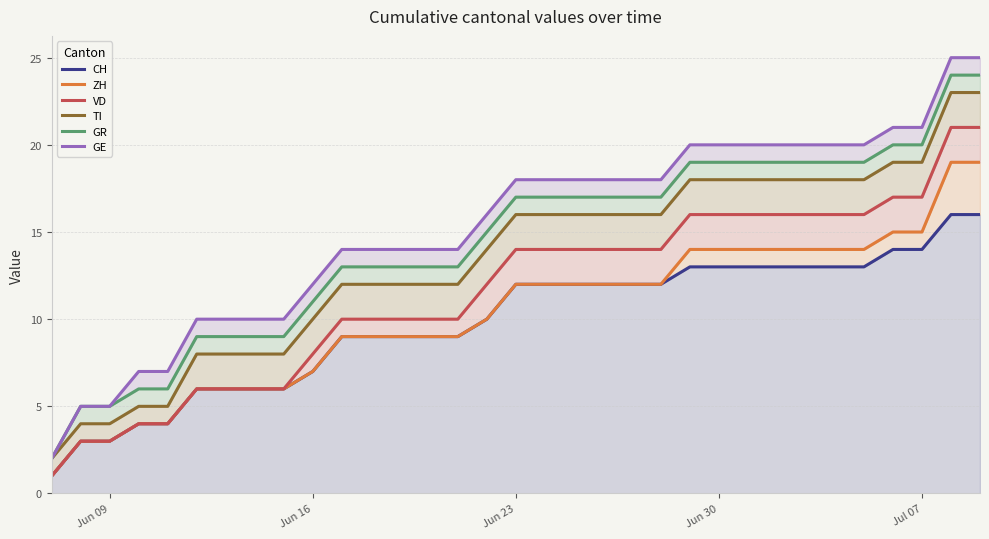

Reading right to left, list all the values displayed in this chart.

CH: 16	16	14	14	13	13	13	13	13	13	13	12	12	12	12	12	12	10	9	9	9	9	9	7	6	6	6	6	4	4	3	3	1
ZH: 19	19	15	15	14	14	14	14	14	14	14	12	12	12	12	12	12	10	9	9	9	9	9	7	6	6	6	6	4	4	3	3	1
VD: 21	21	17	17	16	16	16	16	16	16	16	14	14	14	14	14	14	12	10	10	10	10	10	8	6	6	6	6	4	4	3	3	1
TI: 23	23	19	19	18	18	18	18	18	18	18	16	16	16	16	16	16	14	12	12	12	12	12	10	8	8	8	8	5	5	4	4	2
GR: 24	24	20	20	19	19	19	19	19	19	19	17	17	17	17	17	17	15	13	13	13	13	13	11	9	9	9	9	6	6	5	5	2
GE: 25	25	21	21	20	20	20	20	20	20	20	18	18	18	18	18	18	16	14	14	14	14	14	12	10	10	10	10	7	7	5	5	2